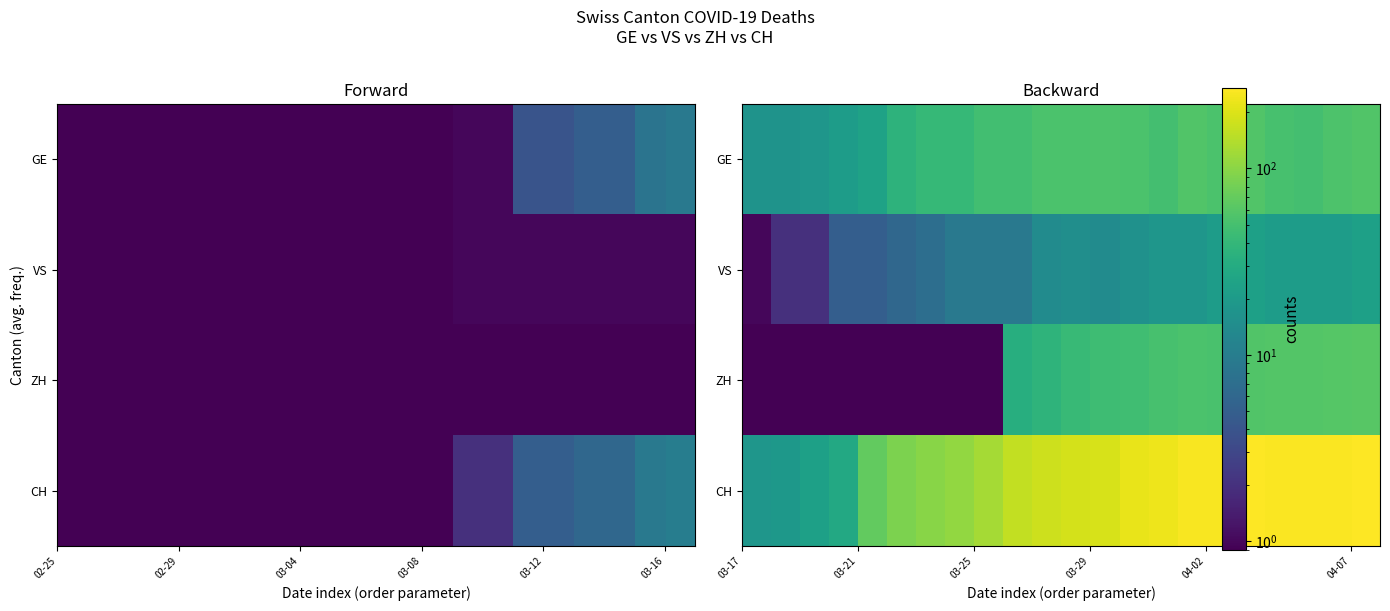

Which category has the lowest value across all series?

02-25